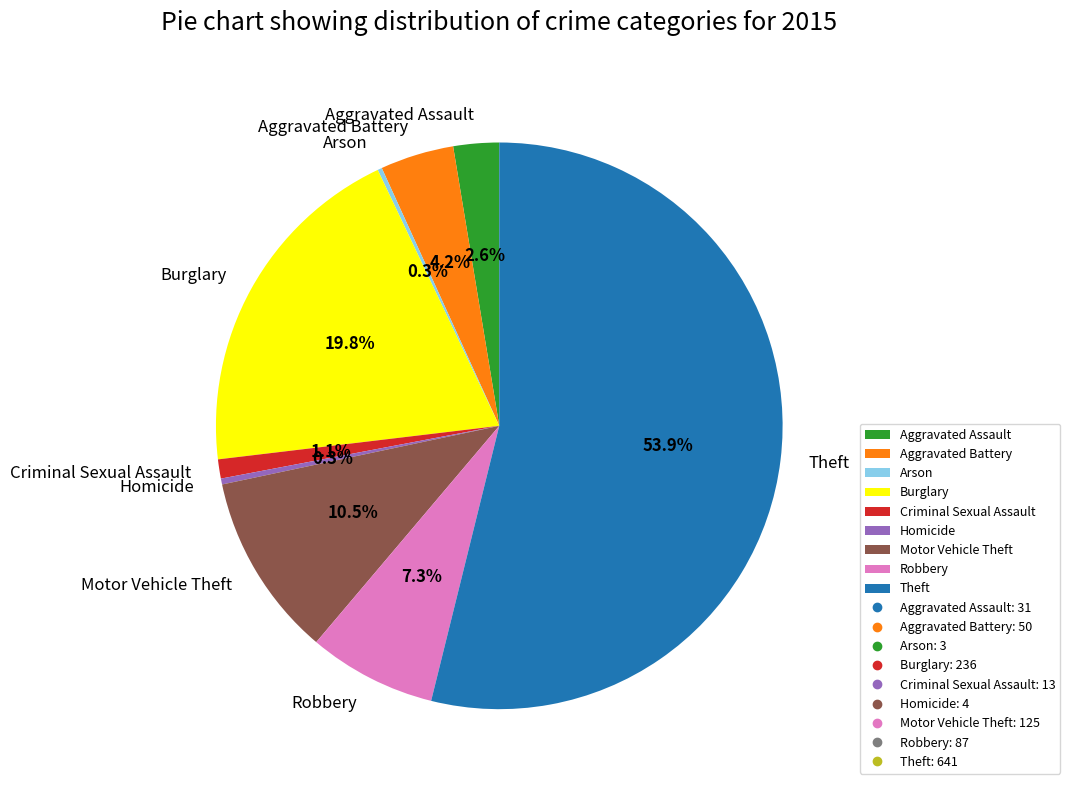

Does Theft represent more than half of the total?

Yes